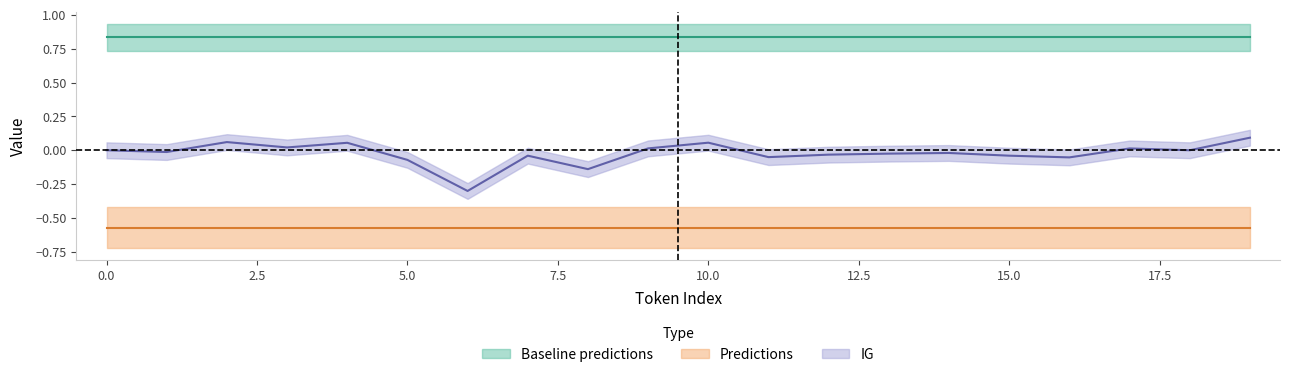

Which series has the largest range (max minus min)?

IG